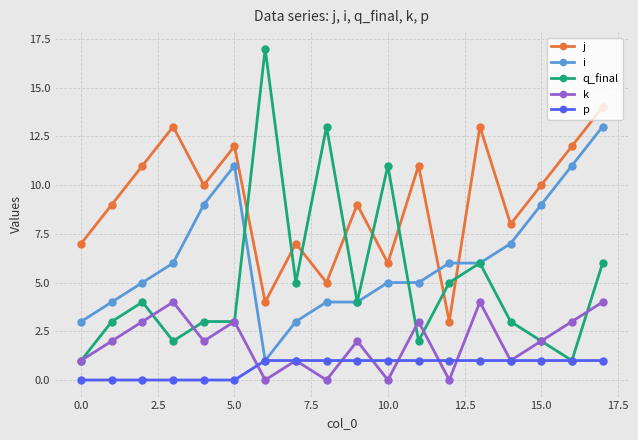

What is the difference between the maximum and minimum values in the q_final series?

16